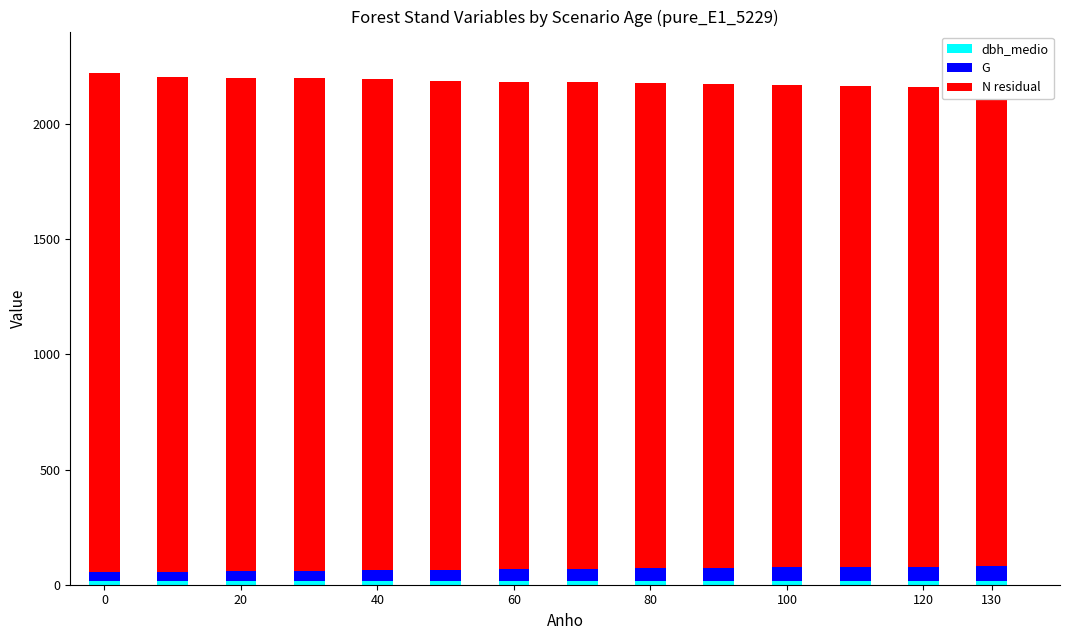

What are all the series names shown in the legend?

dbh_medio, G, N residual